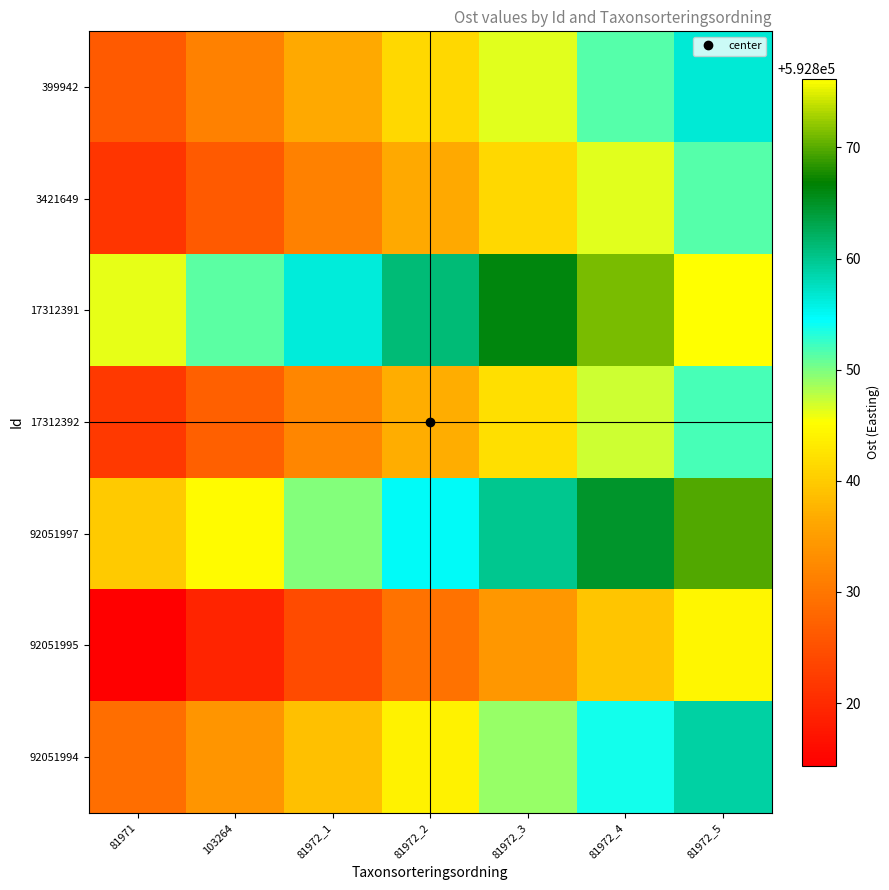

At which category is the sum across all series the highest?

81972_5